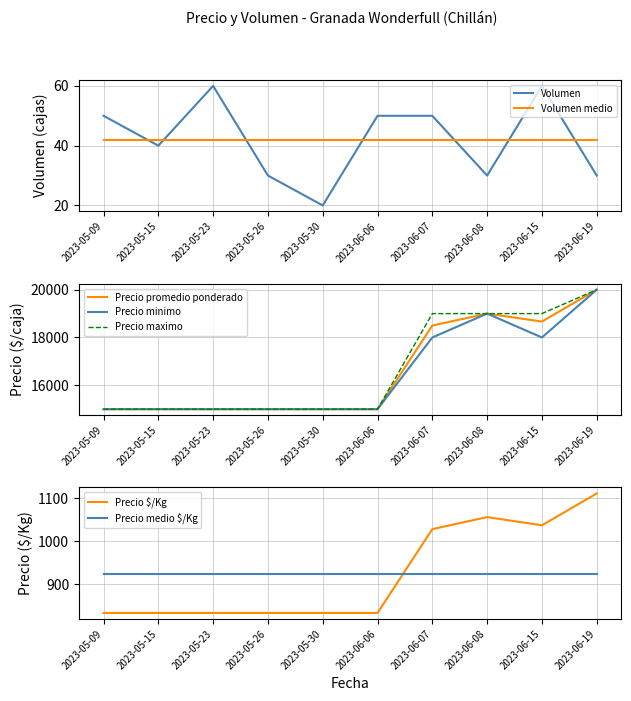

What is the label of the 10th point from the right?

2023-05-09